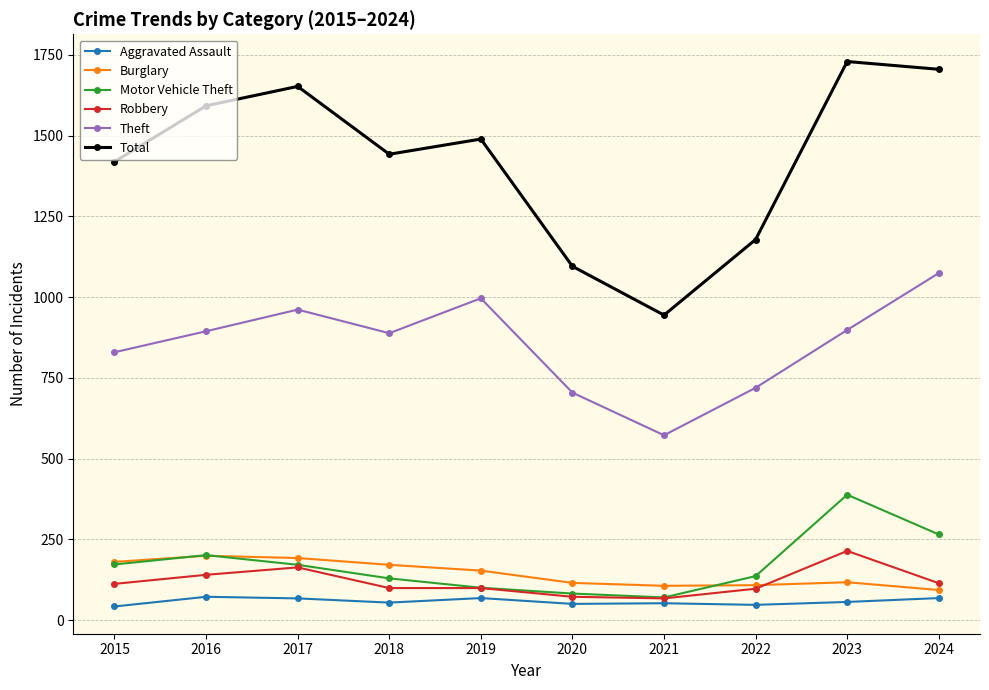

Count the number of categories in the chart.

10